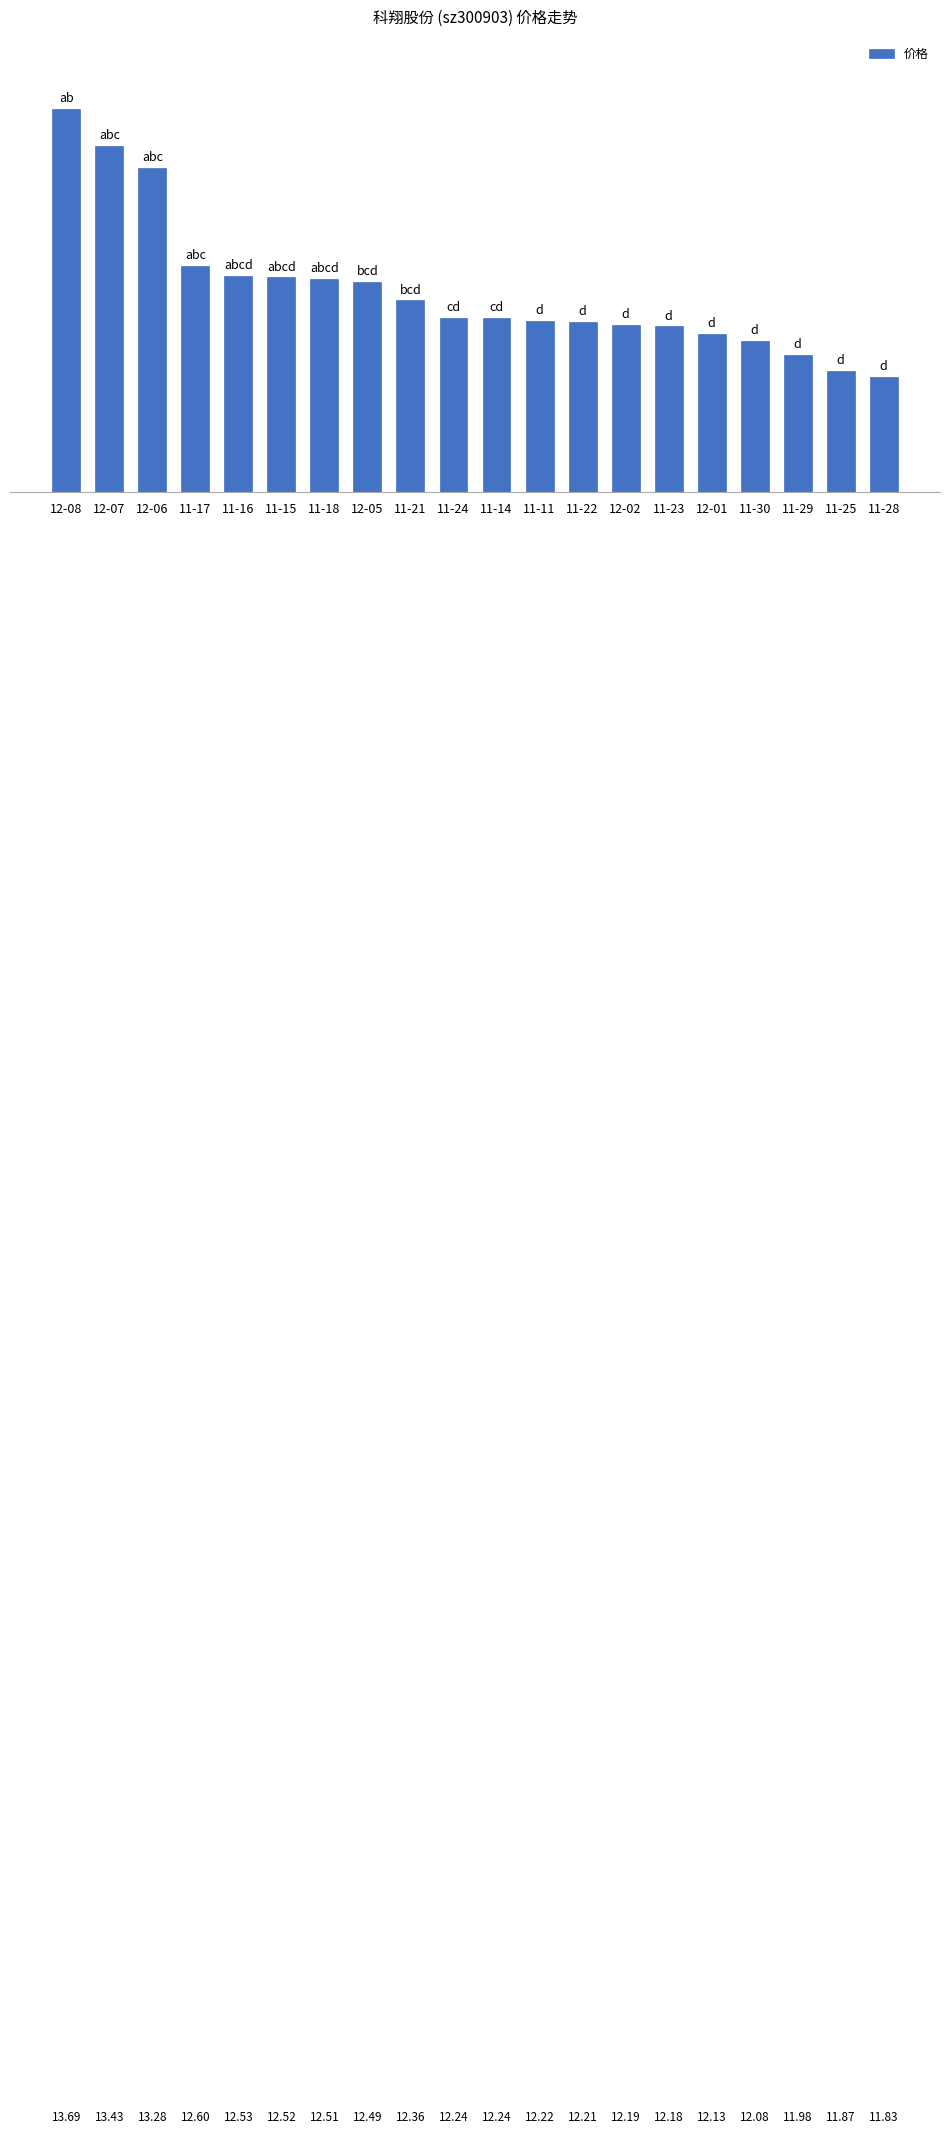

Which label corresponds to the smallest value in the chart?

11-28